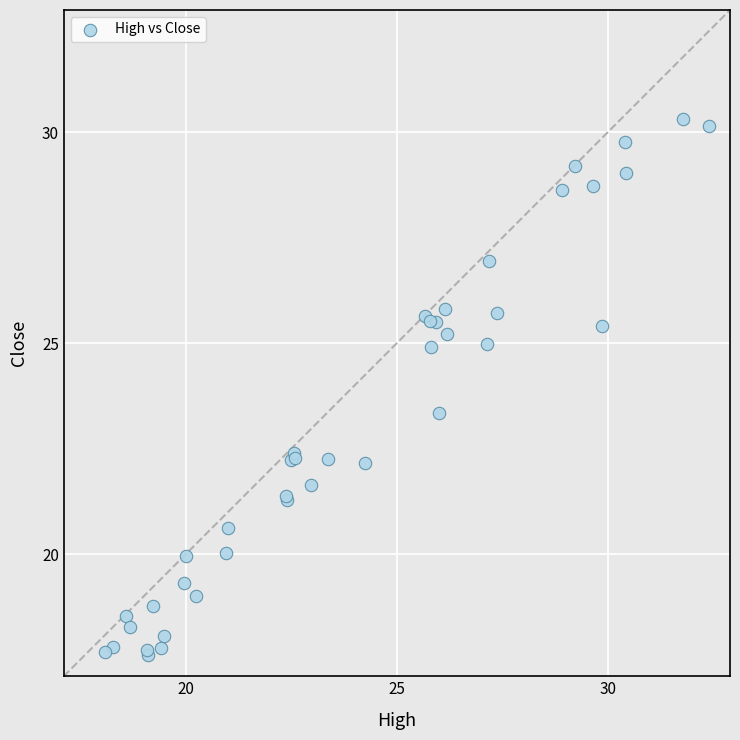

What Y value in the scatter plot is closest to 23?

23.3